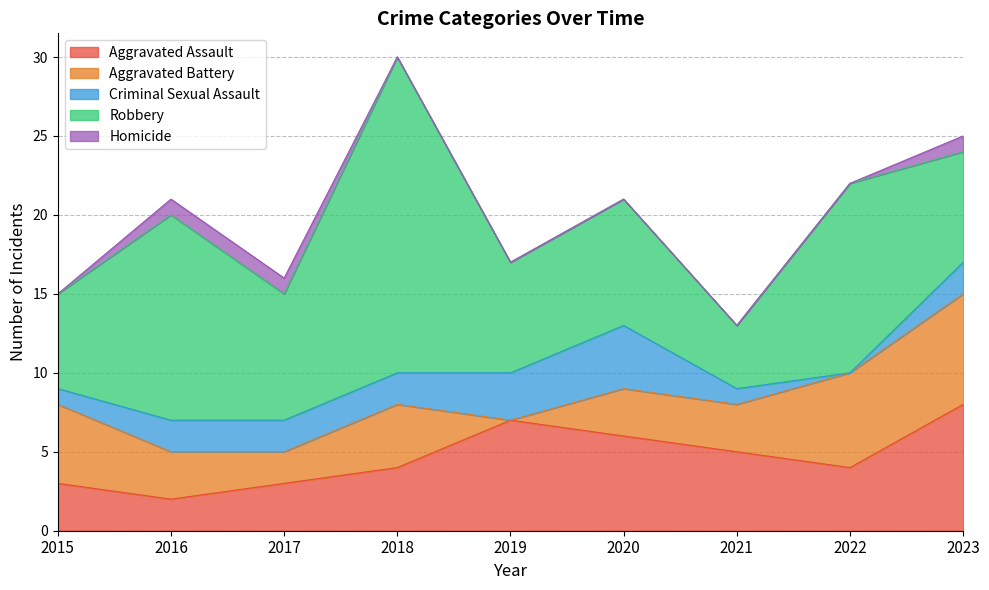

Rank the series at 2023 from lowest to highest value.

Homicide, Criminal Sexual Assault, Aggravated Battery, Robbery, Aggravated Assault